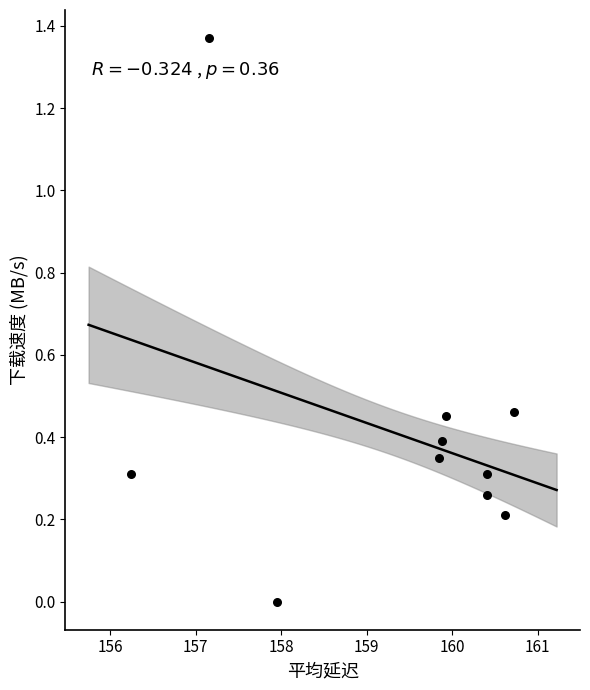

What is the average Y value?

0.4